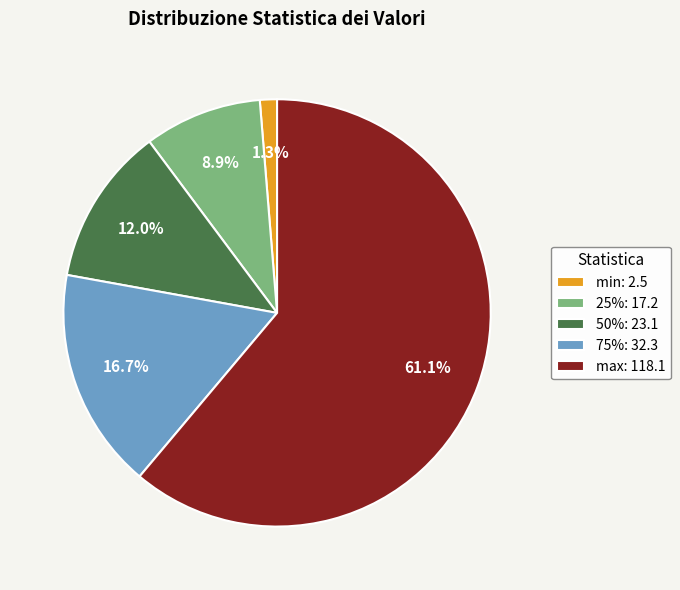

To the nearest percent, what percentage of the pie is 25%?

9%